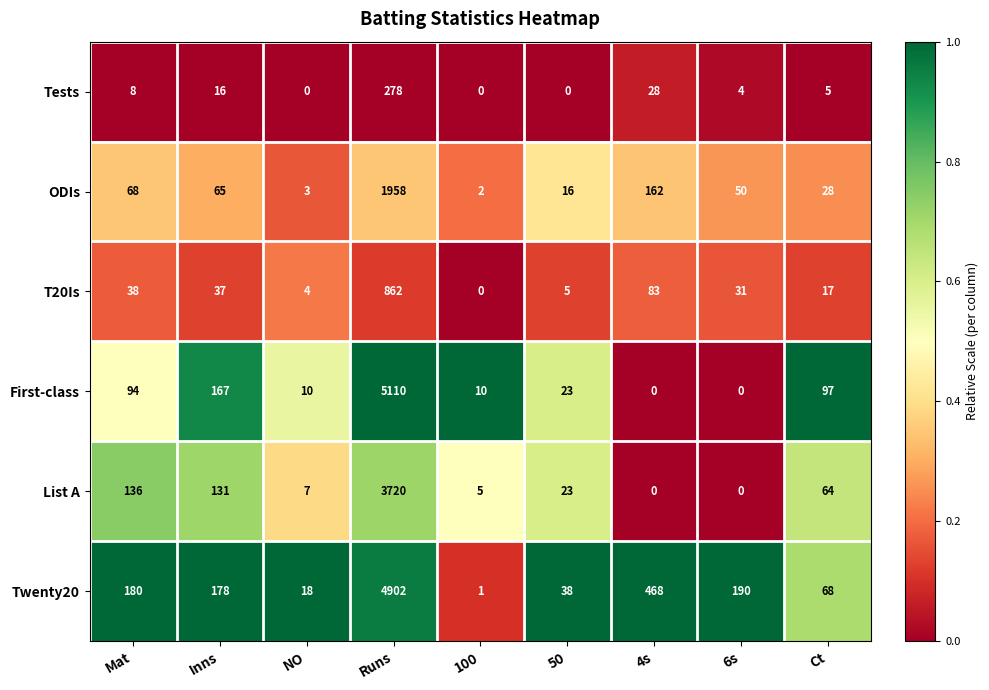

Which series has the largest total across all categories?

Twenty20